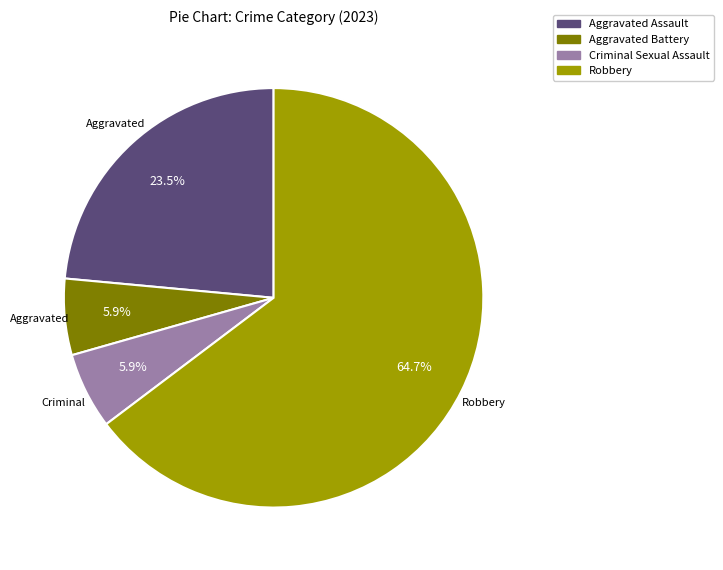

Count the number of slices in the pie.

4